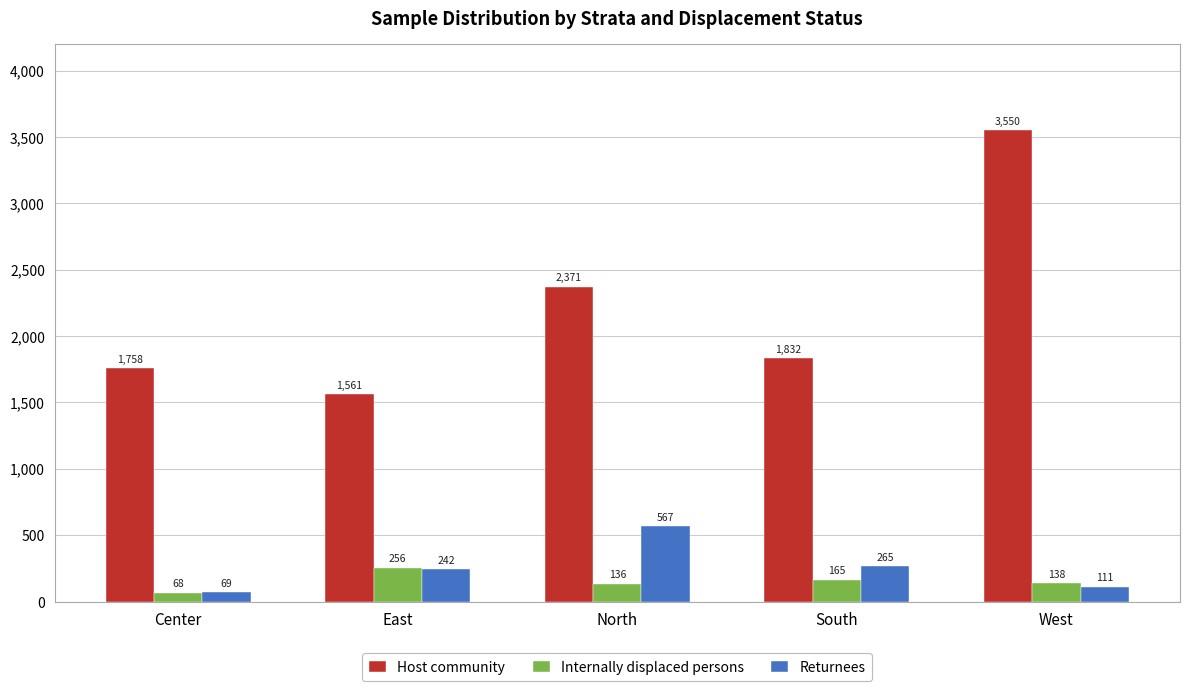

Reading left to right, list all the values displayed in this chart.

Host community: Center=1758	East=1561	North=2371	South=1832	West=3550
Internally displaced persons: Center=68	East=256	North=136	South=165	West=138
Returnees: Center=69	East=242	North=567	South=265	West=111